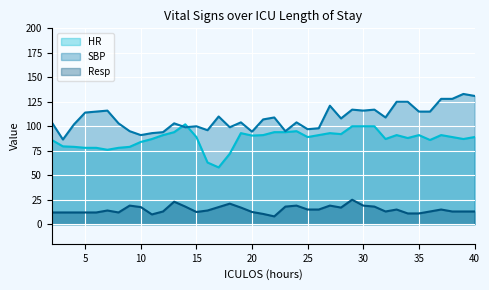

How many interior local peaks does the HR series have?

7